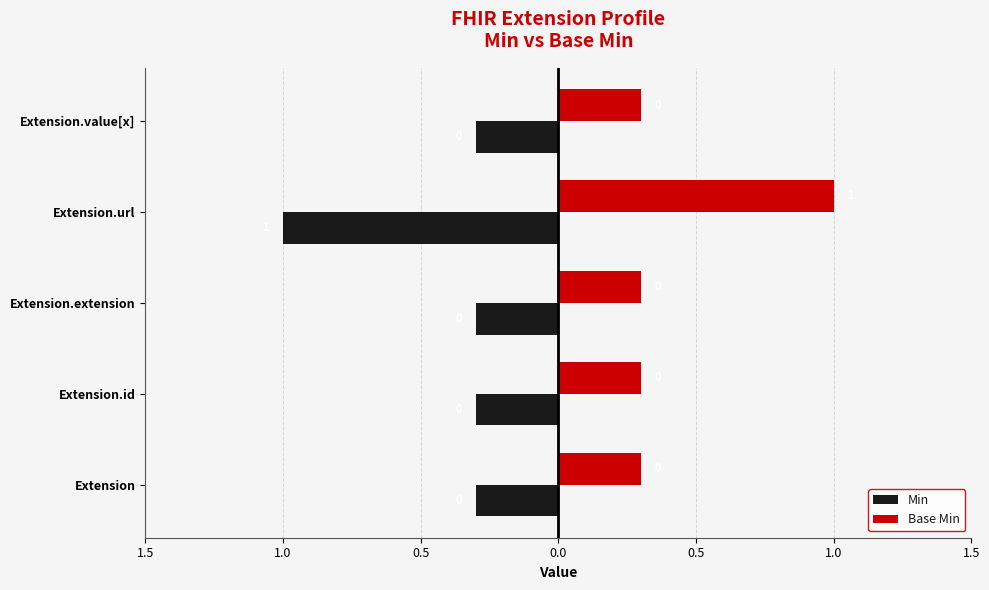

What are all the series names shown in the legend?

Min, Base Min